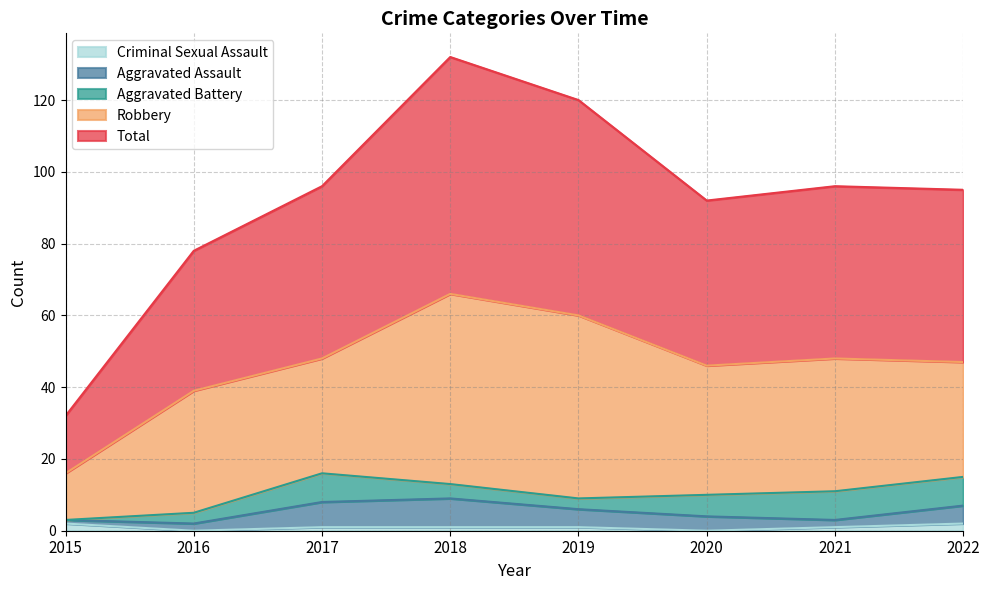

Is it true that Total equals 46 at 2020?

True